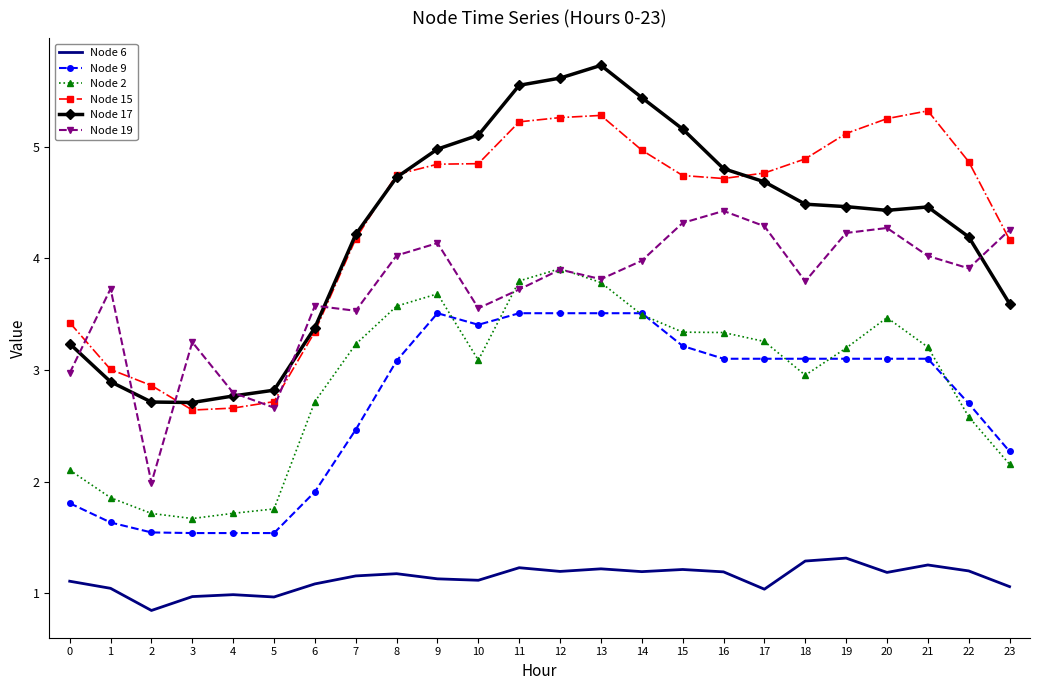

What is the approximate value of Node 6 at 18?

1.3